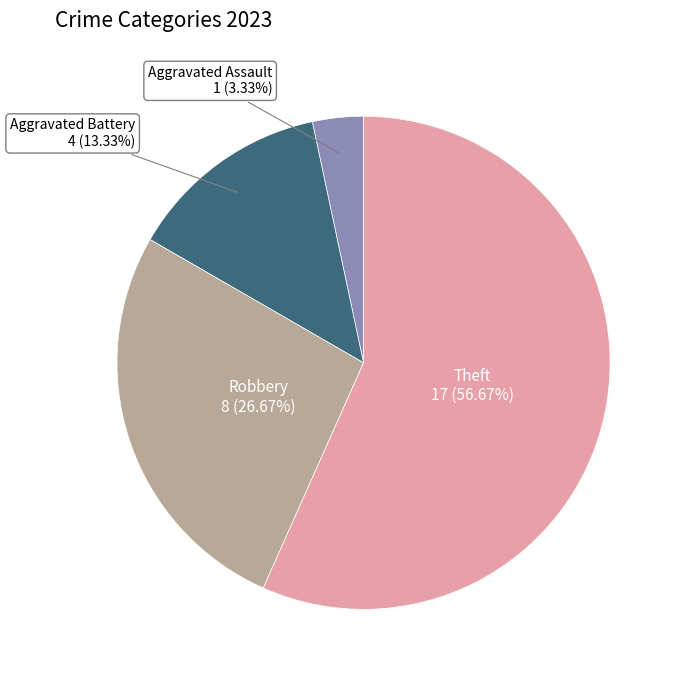

Combined, do Aggravated Assault and Theft account for over 50%?

Yes